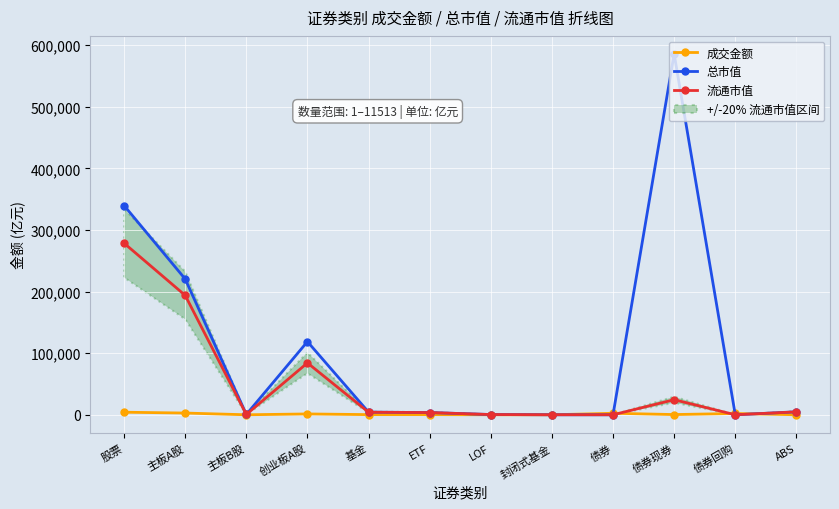

True or false: 总市值 has more than 0 points higher than both neighbors.

True